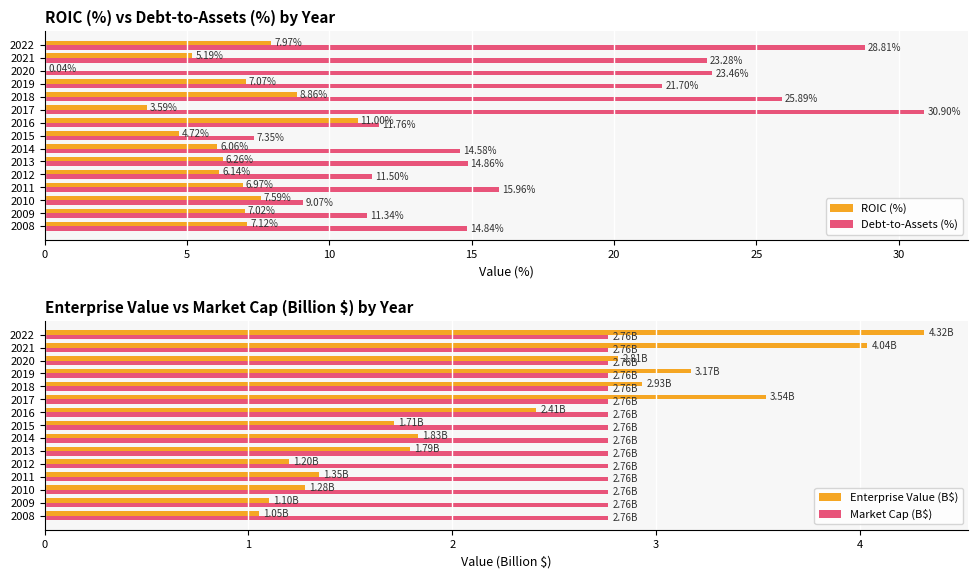

What are all the series names shown in the legend?

ROIC (%), Debt-to-Assets (%), Enterprise Value (B$), Market Cap (B$)